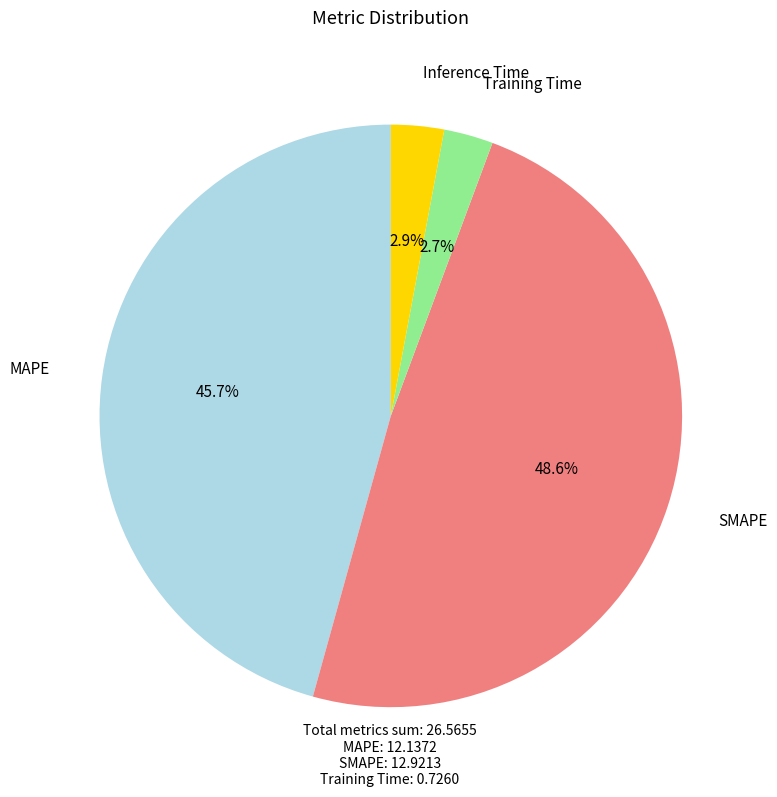

Is there a majority slice in this chart?

No